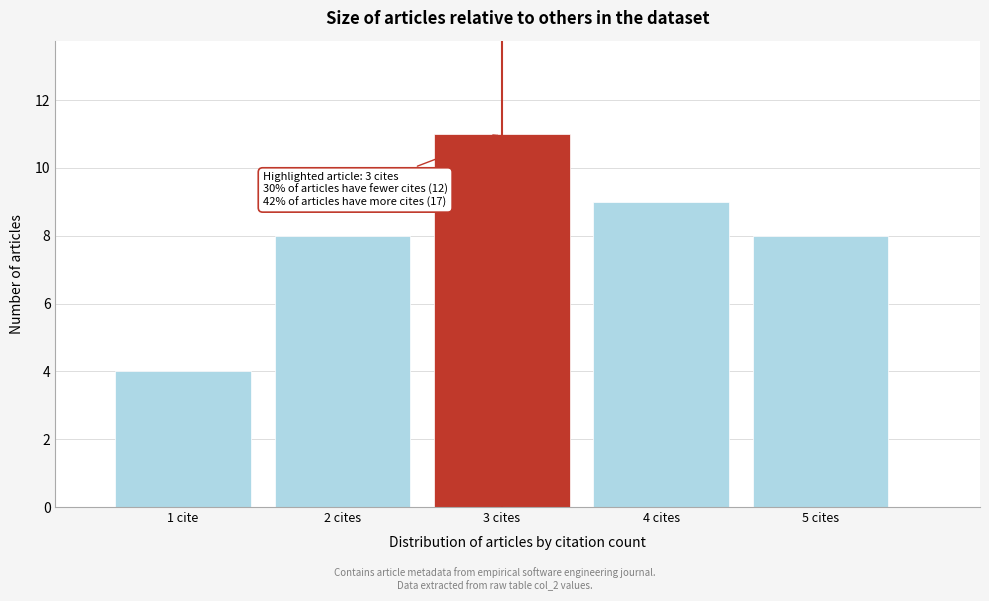

Reading right to left, extract all data points from this chart.

8	9	11	8	4